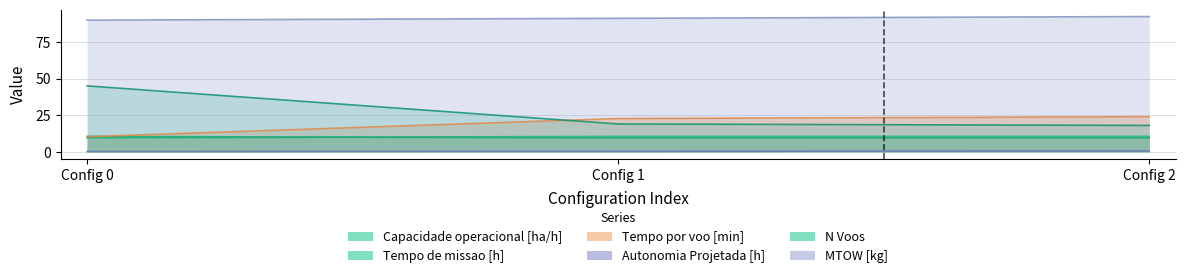

What is the value of the Tempo por voo [min] point at the 2nd from the left?

22.7